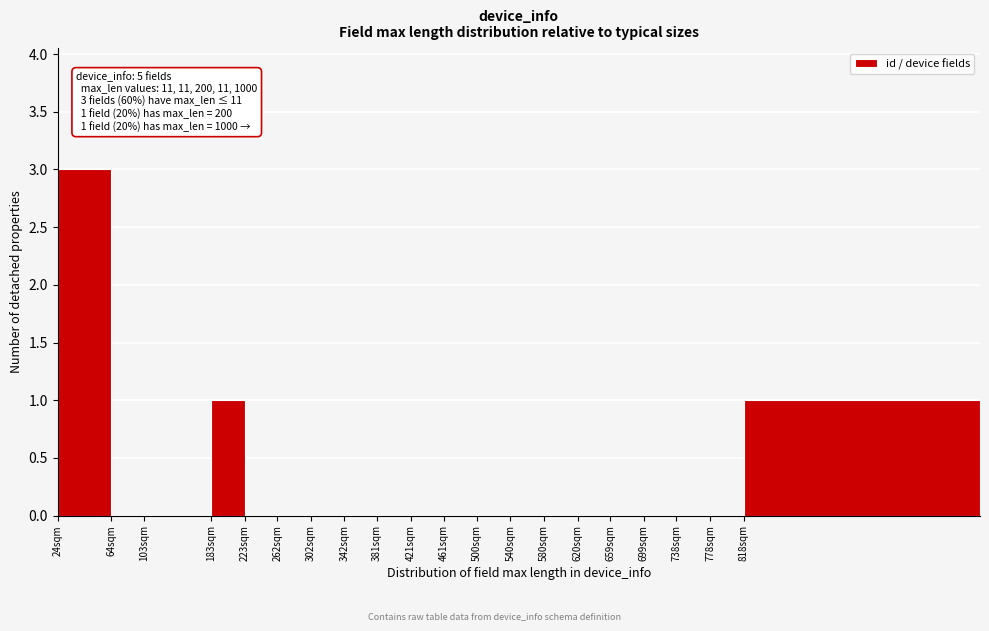

Reading left to right, list all the values displayed in this chart.

24sqm=3	64sqm=0	103sqm=0	183sqm=1	223sqm=0	262sqm=0	302sqm=0	342sqm=0	381sqm=0	421sqm=0	461sqm=0	500sqm=0	540sqm=0	580sqm=0	620sqm=0	659sqm=0	699sqm=0	738sqm=0	778sqm=0	818sqm=1